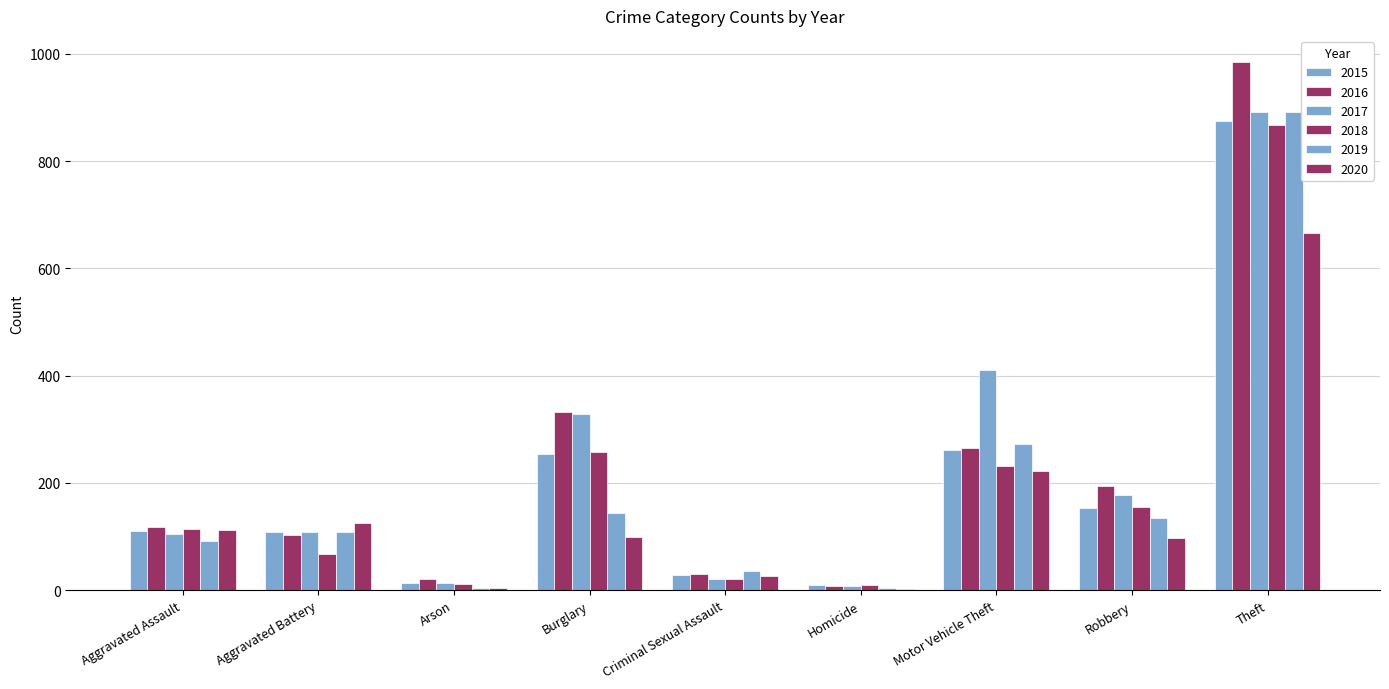

At which label does 2017 first exceed 108?

Burglary